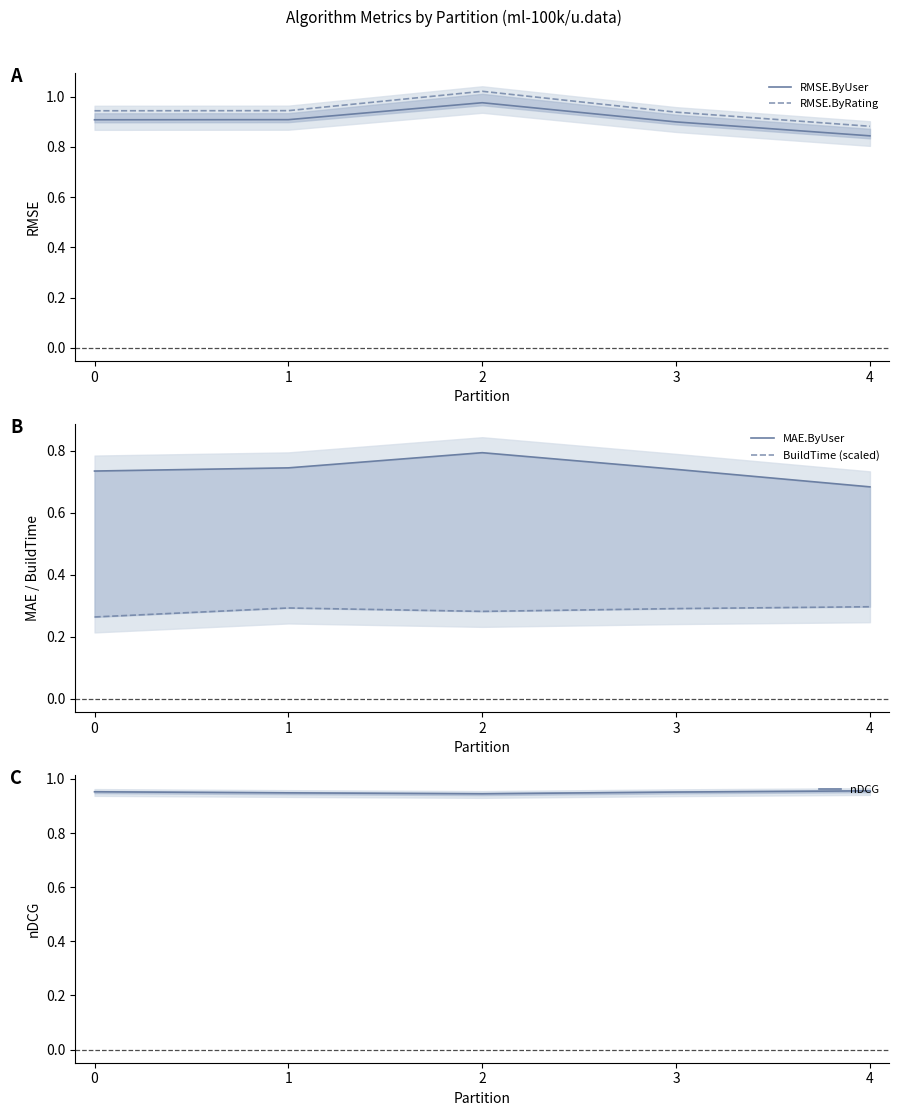

True or false: BuildTime (scaled) and nDCG cross at least once.

False